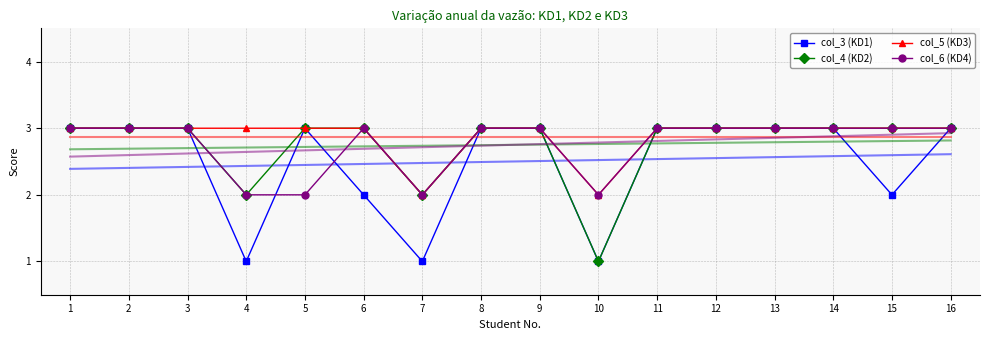

How many col_4 (KD2) values are between 3 and 4?

13